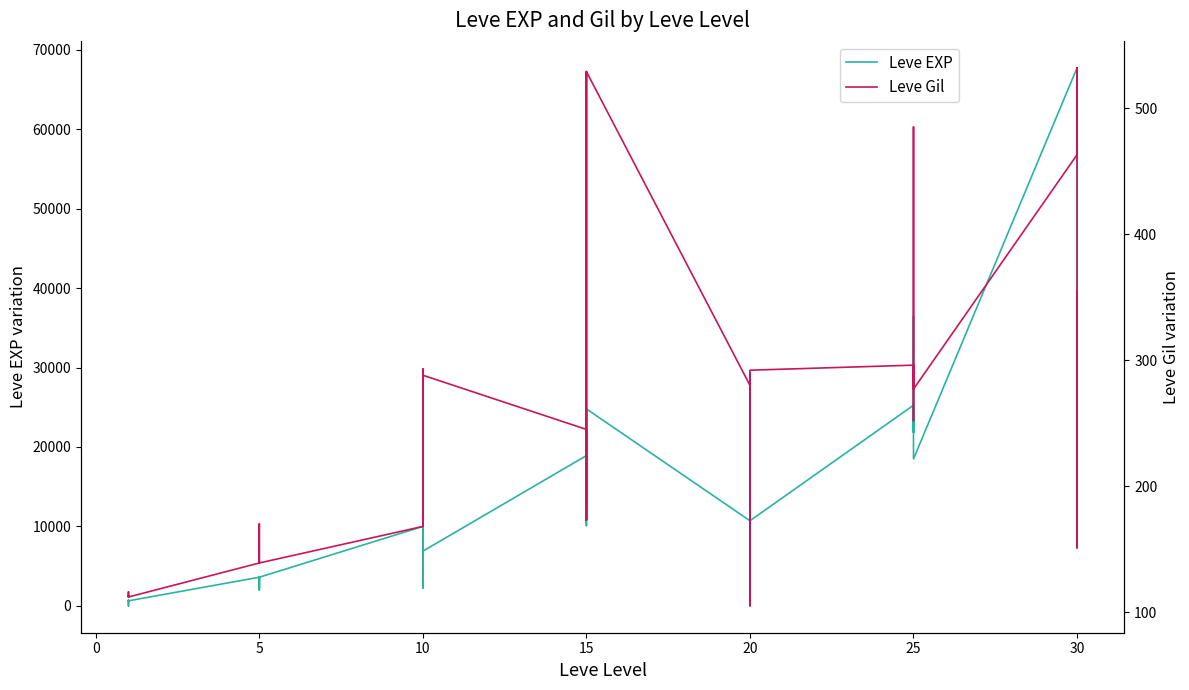

What is the sum of the Leve EXP values at 10 and 15?

20920